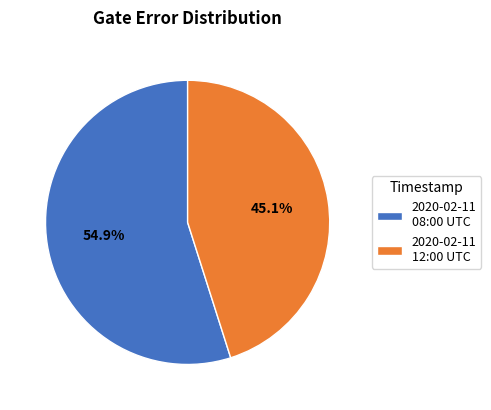

Between 2020-02-11 12:00 UTC and 2020-02-11 08:00 UTC, which is larger?

2020-02-11 08:00 UTC